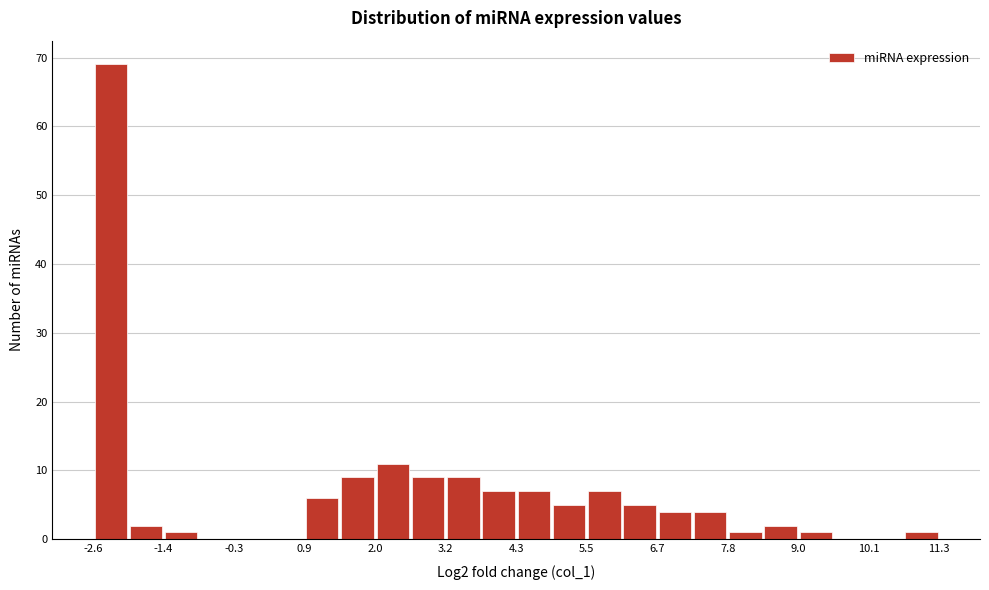

Around what value on the x-axis is the tallest bar? Give the approximate position of its centre, as read against the axis.

-2.4